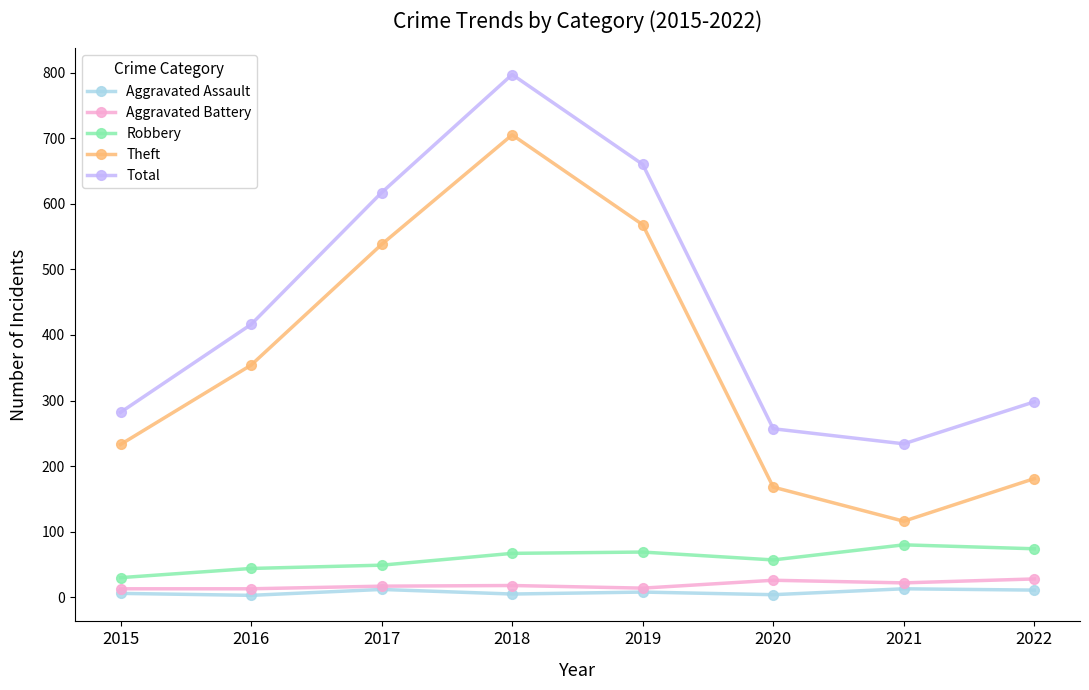

What is the minimum value shown in the chart?

3